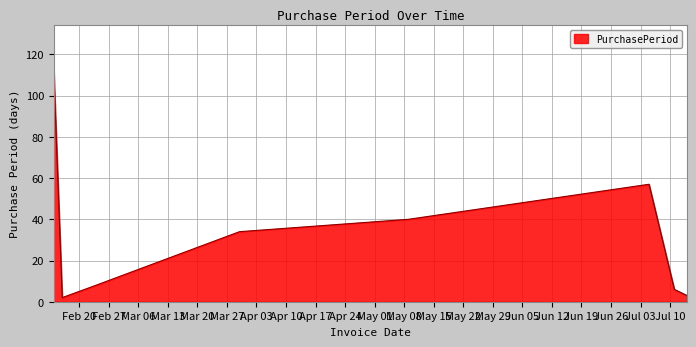

What is the maximum value shown in the chart?

112